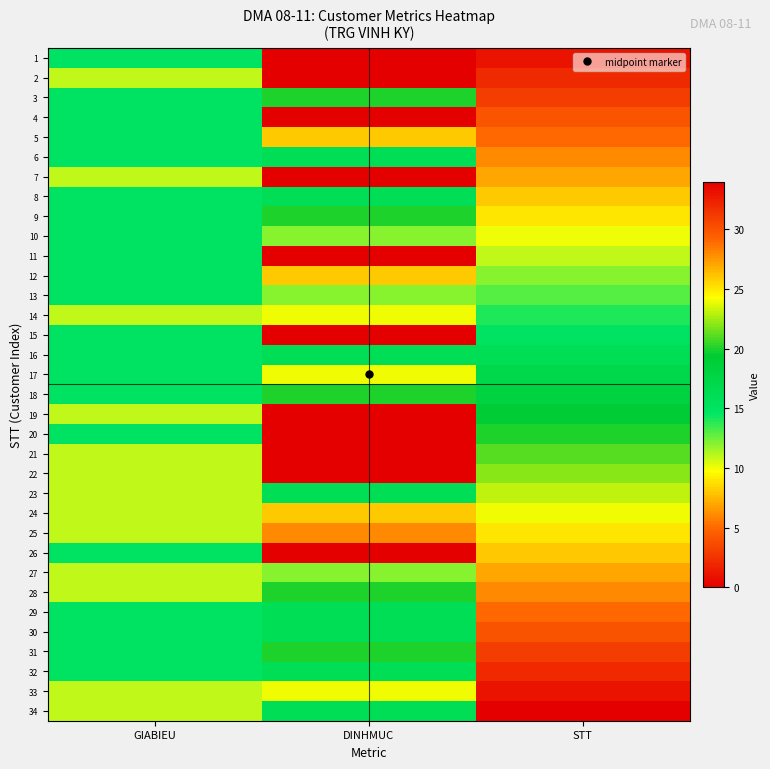

Reading right to left, what are all the values shown in this chart?

1: STT=1	DINHMUC=0	GIABIEU=15
2: STT=2	DINHMUC=0	GIABIEU=11
3: STT=3	DINHMUC=20	GIABIEU=15
4: STT=4	DINHMUC=0	GIABIEU=15
5: STT=5	DINHMUC=8	GIABIEU=15
6: STT=6	DINHMUC=16	GIABIEU=15
7: STT=7	DINHMUC=0	GIABIEU=11
8: STT=8	DINHMUC=16	GIABIEU=15
9: STT=9	DINHMUC=20	GIABIEU=15
10: STT=10	DINHMUC=12	GIABIEU=15
11: STT=11	DINHMUC=44	GIABIEU=15
12: STT=12	DINHMUC=8	GIABIEU=15
13: STT=13	DINHMUC=12	GIABIEU=15
14: STT=14	DINHMUC=24	GIABIEU=11
15: STT=15	DINHMUC=0	GIABIEU=15
16: STT=16	DINHMUC=16	GIABIEU=15
17: STT=17	DINHMUC=24	GIABIEU=15
18: STT=18	DINHMUC=20	GIABIEU=15
19: STT=19	DINHMUC=0	GIABIEU=11
20: STT=20	DINHMUC=0	GIABIEU=15
21: STT=21	DINHMUC=0	GIABIEU=11
22: STT=22	DINHMUC=0	GIABIEU=11
23: STT=23	DINHMUC=16	GIABIEU=11
24: STT=24	DINHMUC=8	GIABIEU=11
25: STT=25	DINHMUC=28	GIABIEU=11
26: STT=26	DINHMUC=0	GIABIEU=15
27: STT=27	DINHMUC=12	GIABIEU=11
28: STT=28	DINHMUC=20	GIABIEU=11
29: STT=29	DINHMUC=16	GIABIEU=15
30: STT=30	DINHMUC=16	GIABIEU=15
31: STT=31	DINHMUC=20	GIABIEU=15
32: STT=32	DINHMUC=16	GIABIEU=15
33: STT=33	DINHMUC=24	GIABIEU=11
34: STT=34	DINHMUC=16	GIABIEU=11